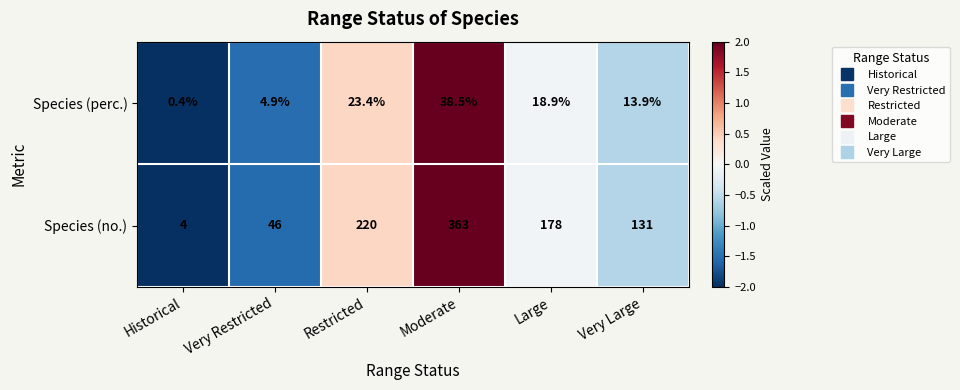

At Historical, list the series in order from largest to smallest.

Species (no.), Species (perc.)